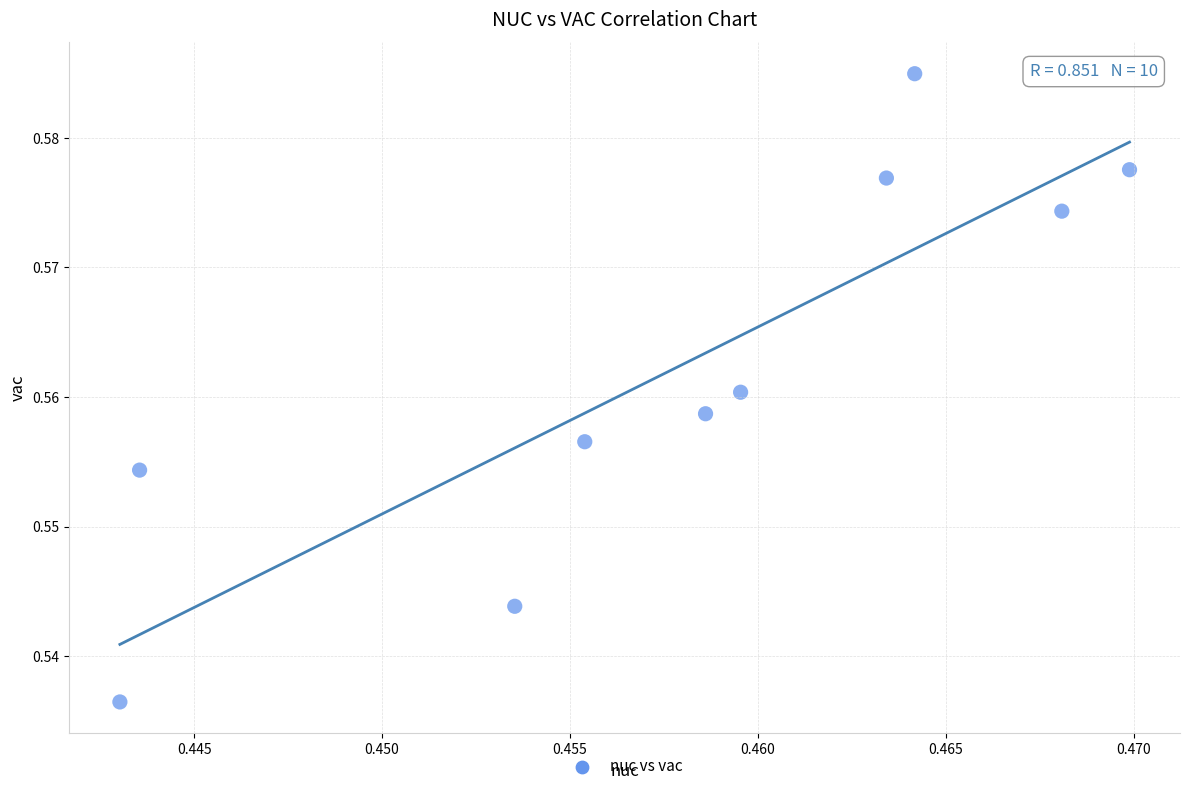

How many data points are displayed?

10